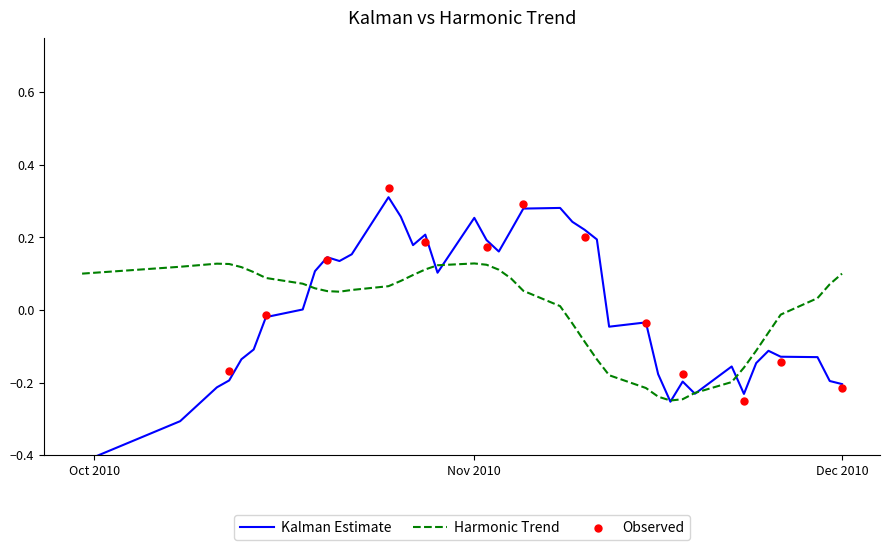

What is the change in value from 2010-10-12 to 2010-11-09?

+0.4